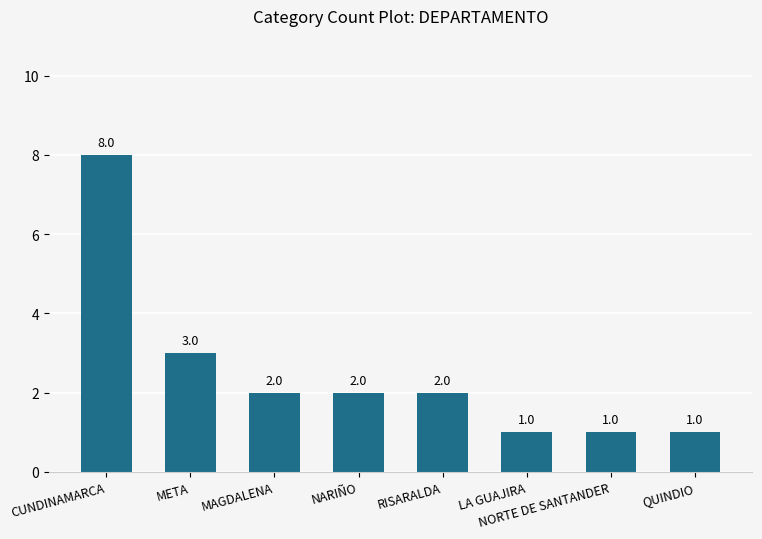

Reading left to right, transcribe all the data shown in this chart.

CUNDINAMARCA=8	META=3	MAGDALENA=2	NARIÑO=2	RISARALDA=2	LA GUAJIRA=1	NORTE DE SANTANDER=1	QUINDIO=1